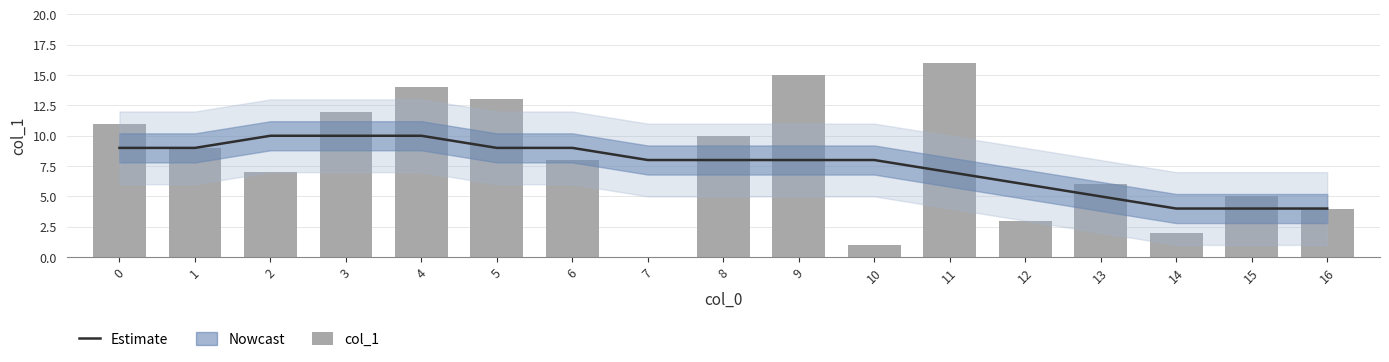

Is it true that col_1 equals 15 at 9?

True